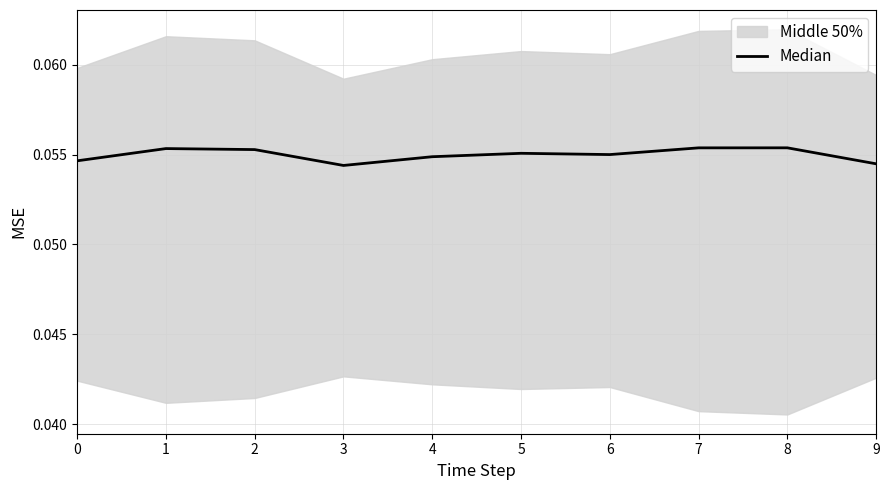

Reading left to right, extract all data points from this chart.

0.1	0.1	0.1	0.1	0.1	0.1	0.1	0.1	0.1	0.1